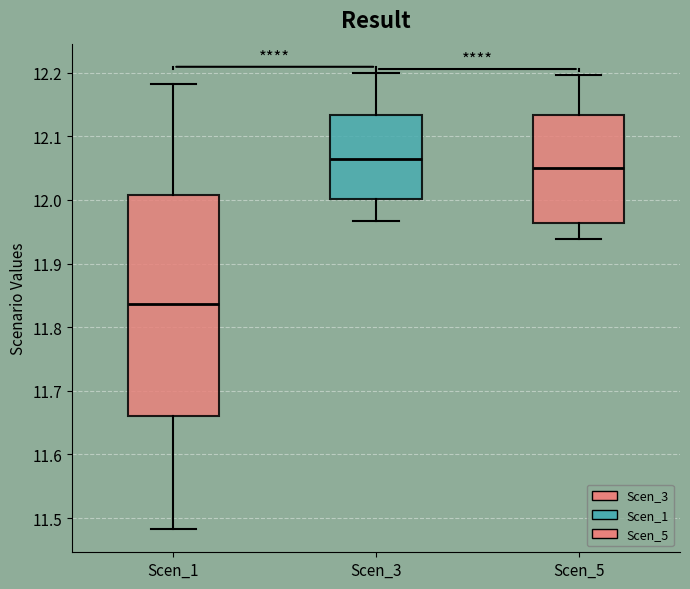

Where does the upper whisker of the box for Scen_3 end on the y-axis? The values are not printed on the chart, so give them approximately, as read against the axis.

12.20